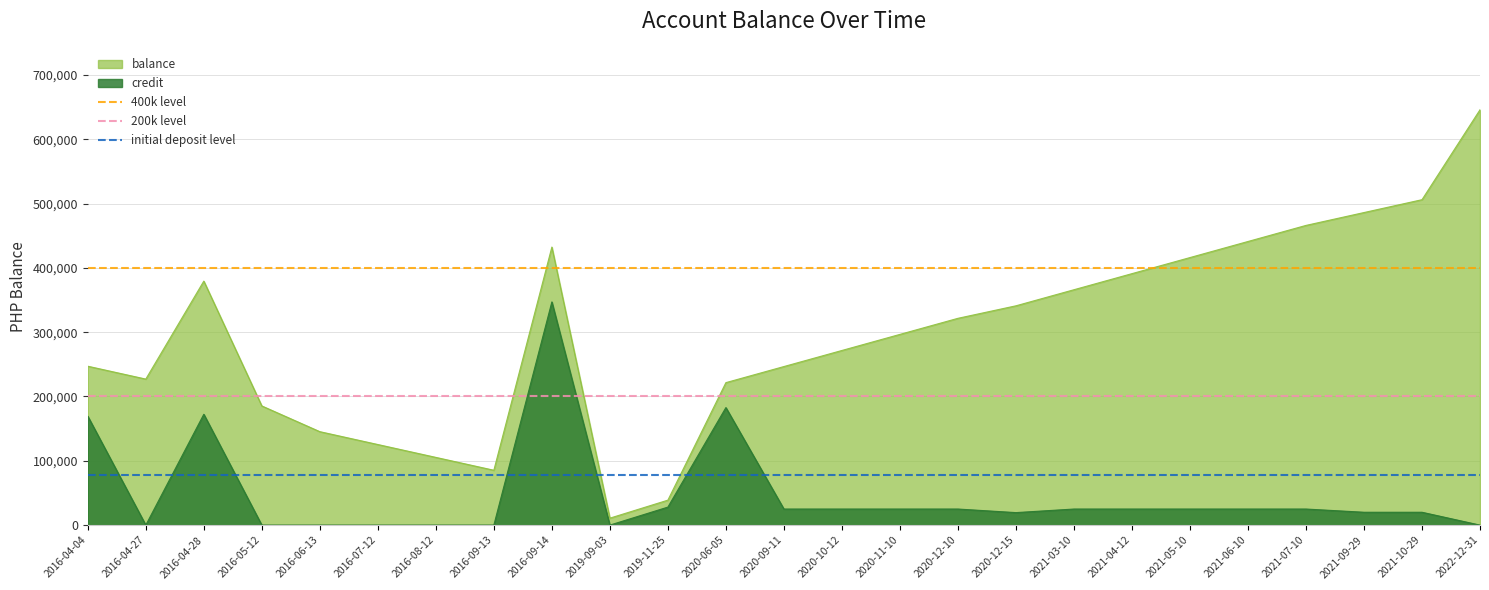

Between 2016-04-04 and 2016-04-27, which series saw the biggest shift?

400k level